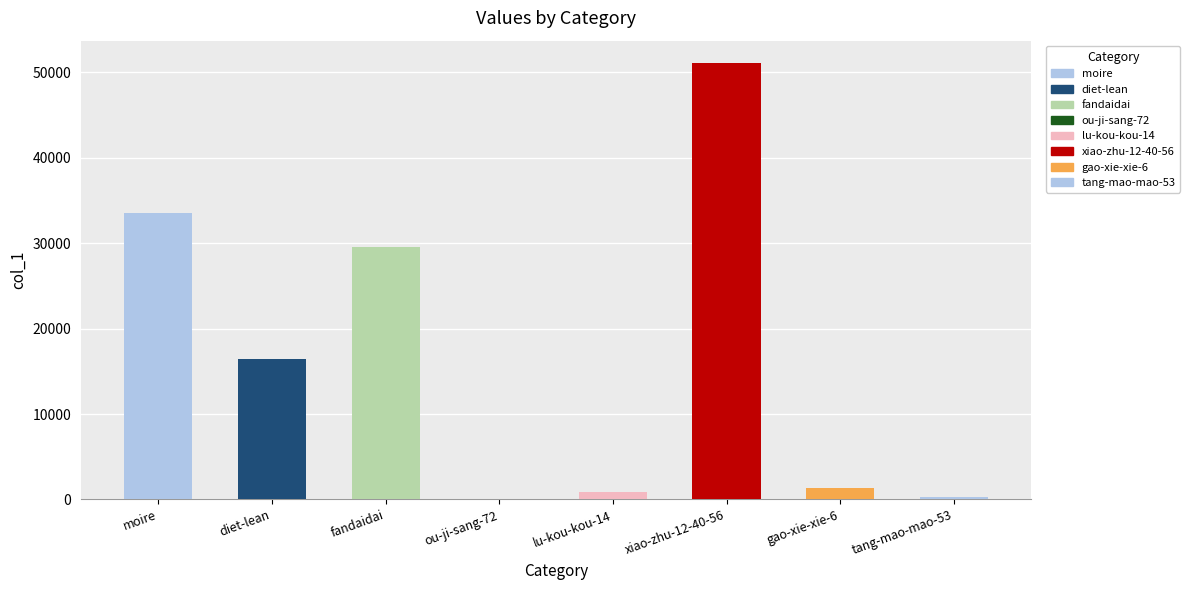

Read the value at diet-lean, to the nearest 100.

16500